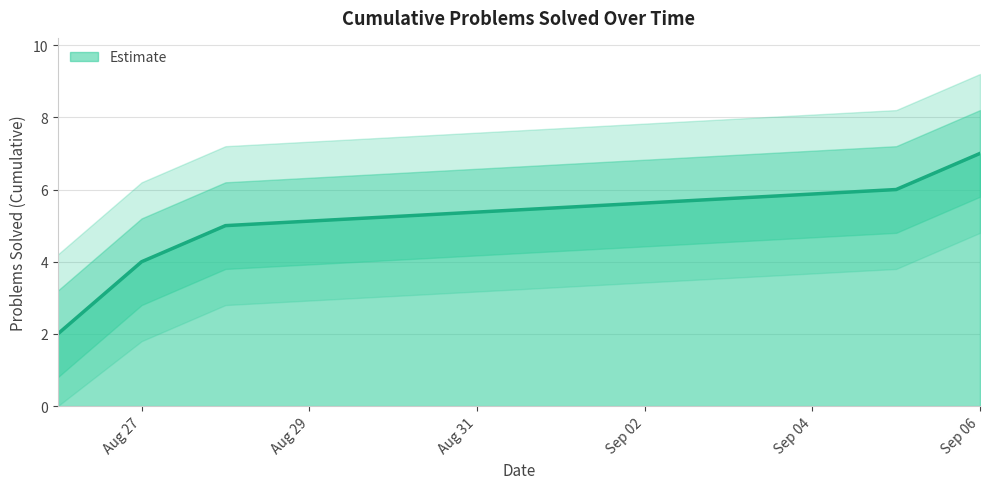

What is the change in value from 2019-08-26 to 2019-09-06?

+5